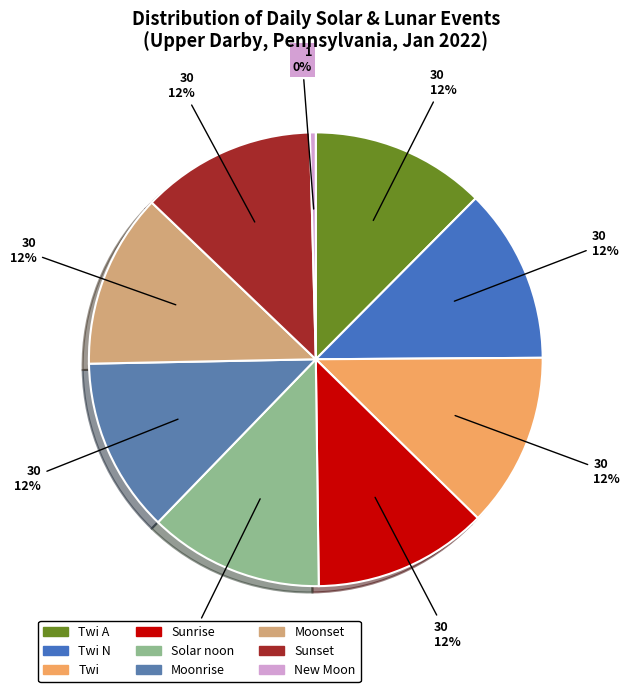

What is the ratio of the value at Moonrise to the value at Sunset?

1.0